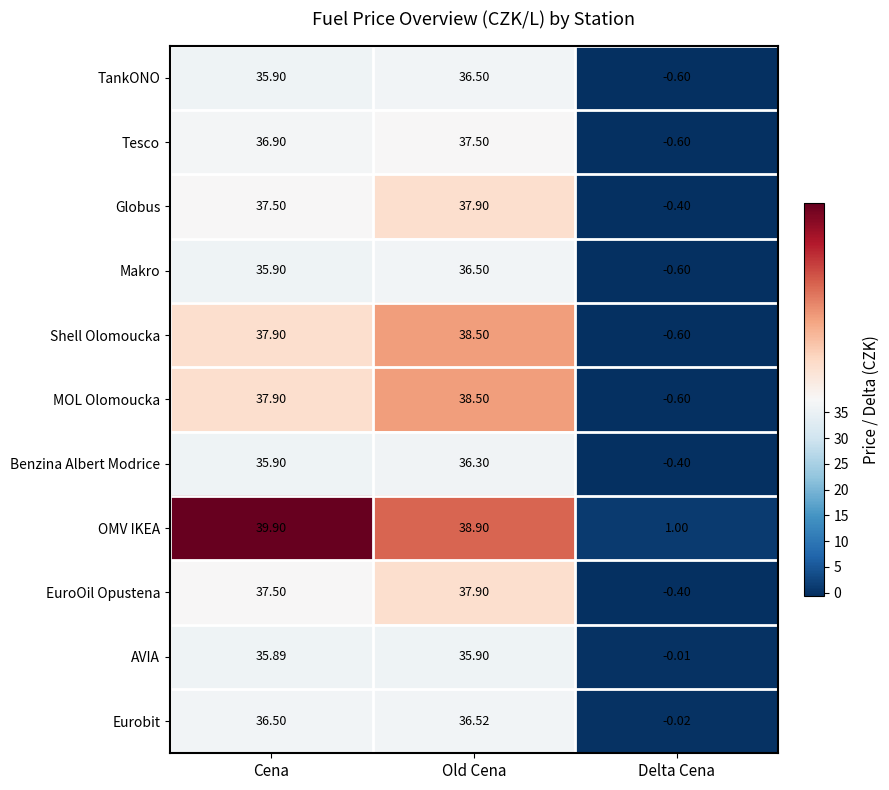

What is the difference between the highest and lowest values at Old Cena?

3.0